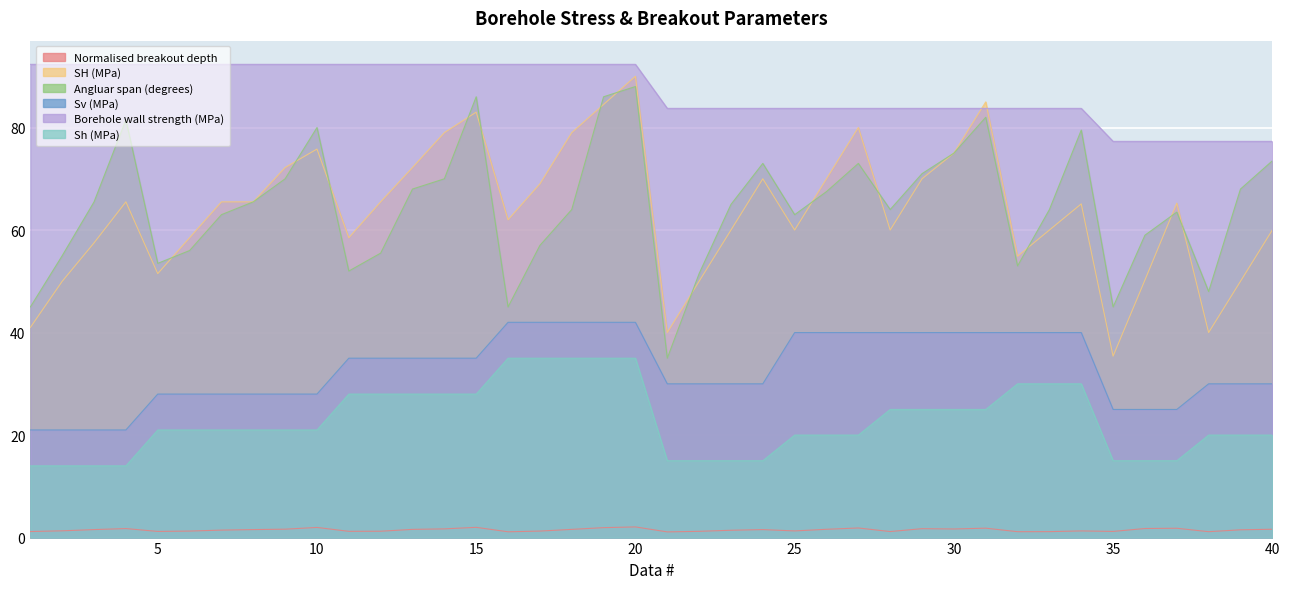

What is the difference between the highest and lowest values at 19?

90.4